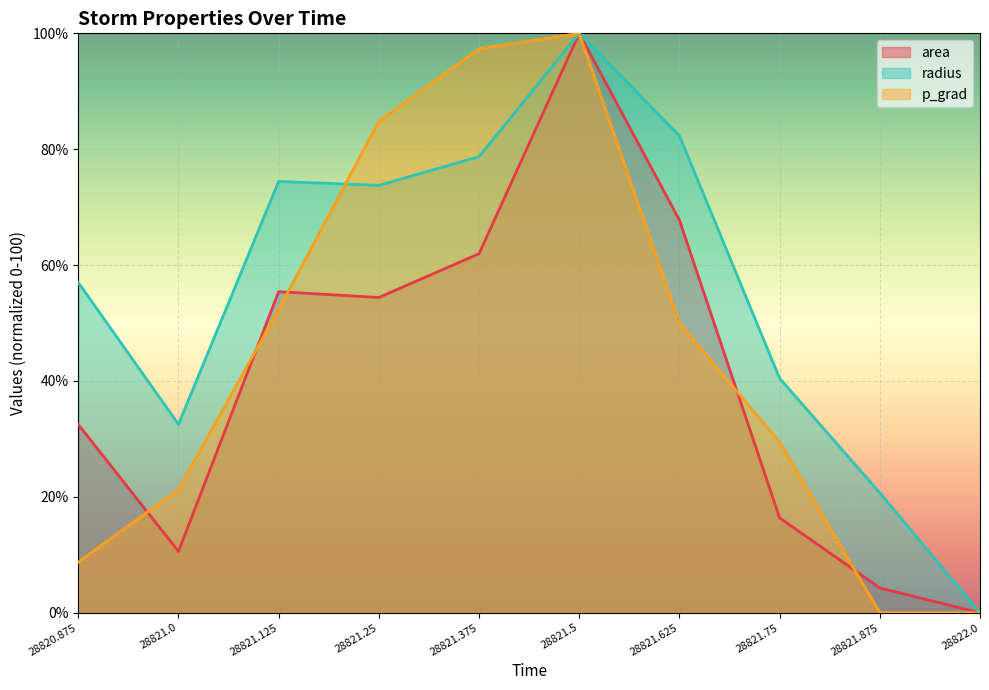

Which has a higher value, 28821.75 or 28821.5?

28821.5